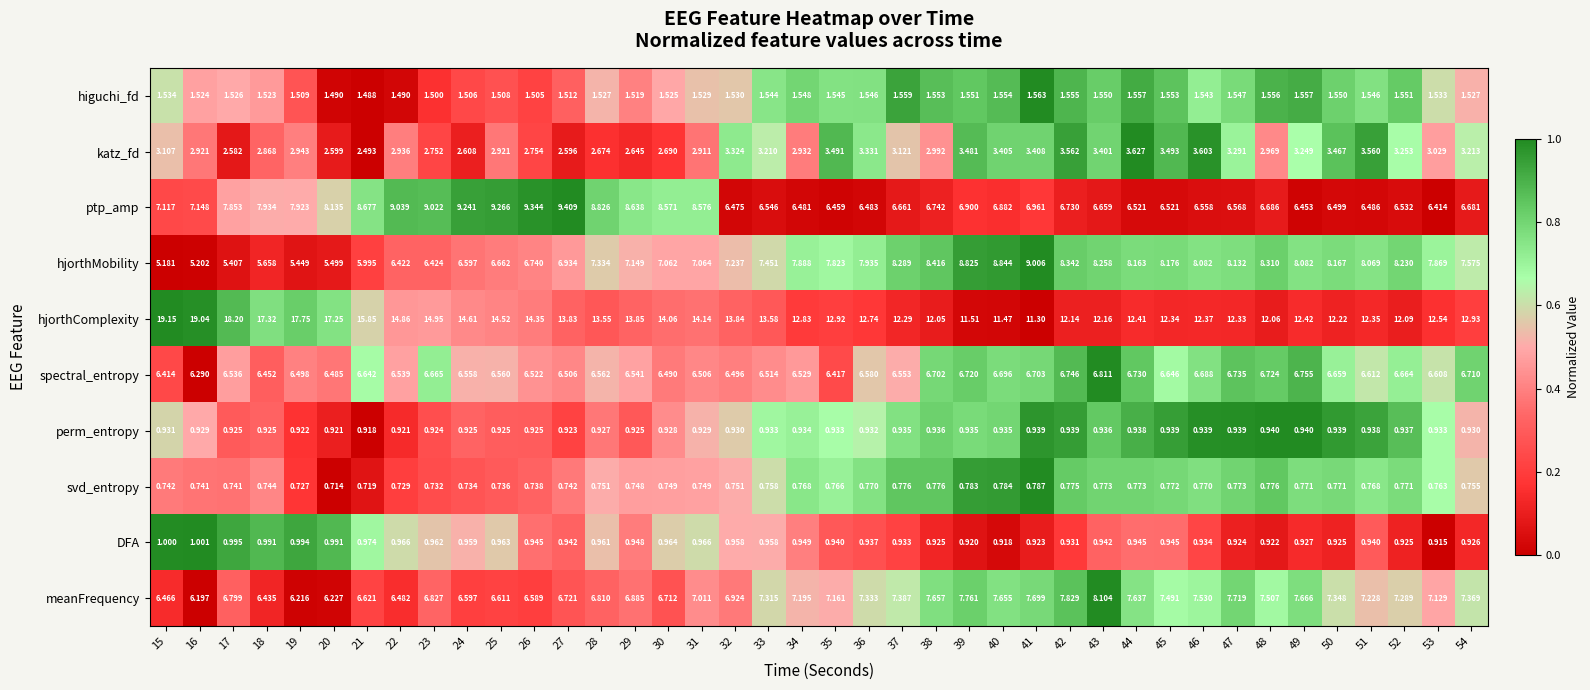

List the series in order of their peak value, lowest first.

svd_entropy, perm_entropy, DFA, higuchi_fd, katz_fd, spectral_entropy, meanFrequency, hjorthMobility, ptp_amp, hjorthComplexity